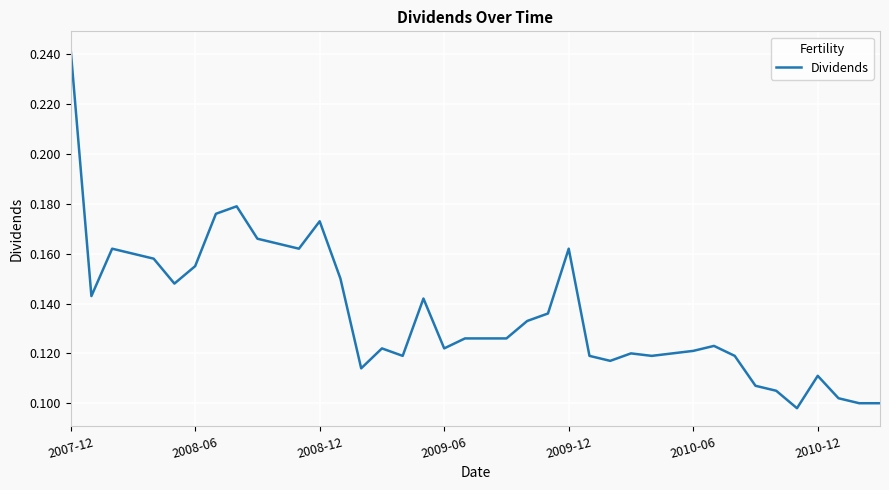

At which category does the chart reach its peak across all series?

2007-12